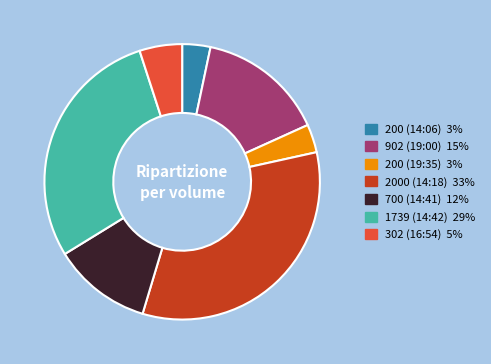

Between 2000 (14:18) and 302 (16:54), which is larger?

2000 (14:18)